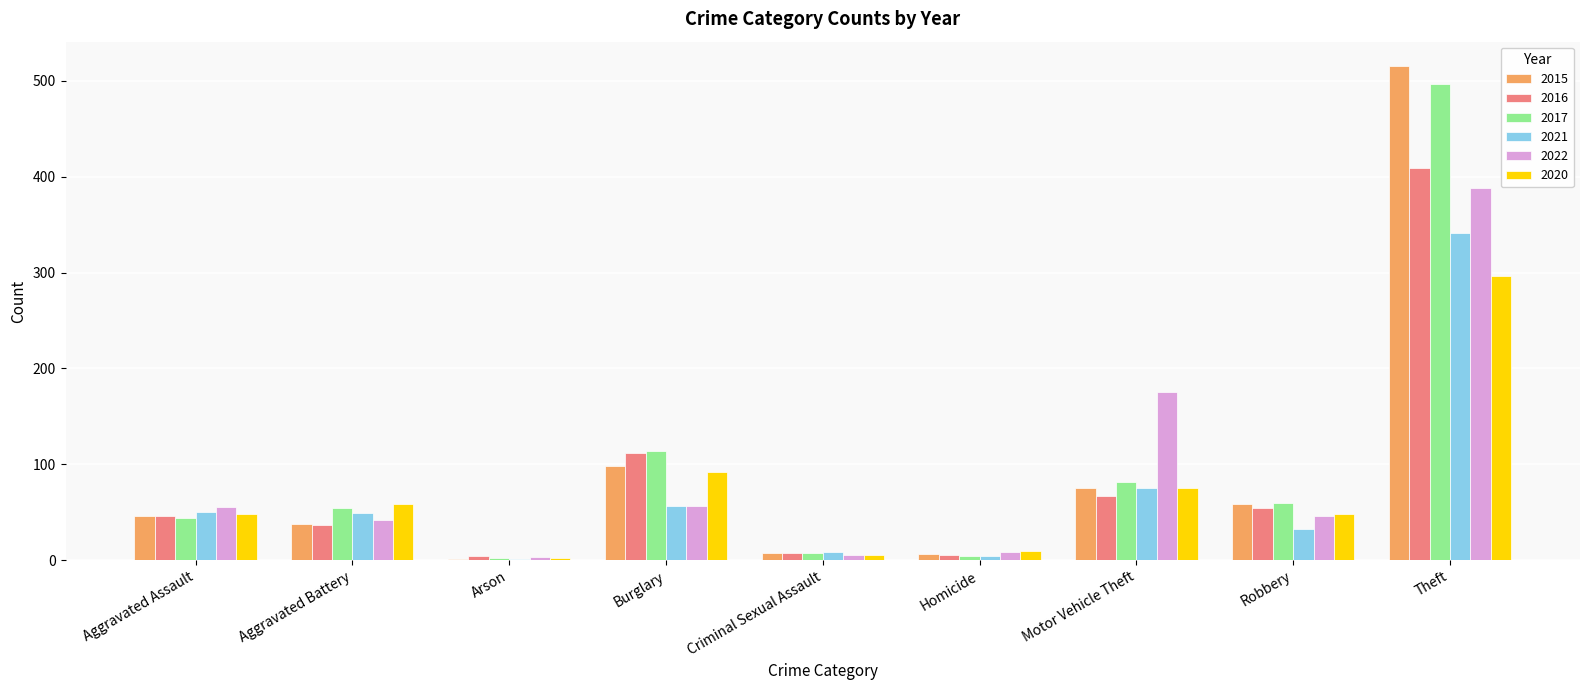

How many series are shown in this chart?

6